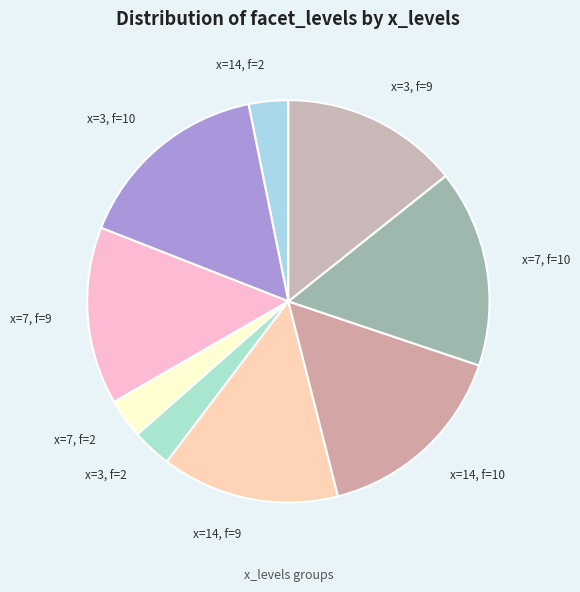

Is x=14, f=10 the majority of the pie?

No